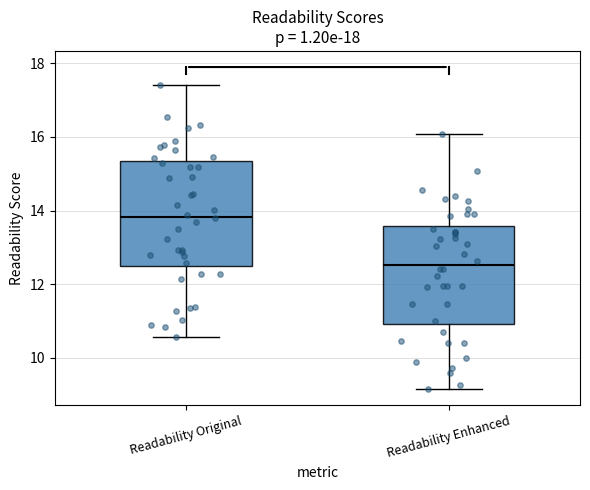

Reading left to right, read every box against the y-axis: the position of its median line, the range the box covers, and the ends of its whiskers. The values are not printed on the chart, so give them approximately, as read against the axis.

Readability Original: median 13.8, box 12.4 to 15.4, whiskers 10.6 to 17.4
Readability Enhanced: median 12.6, box 11.0 to 13.6, whiskers 9.2 to 16.0